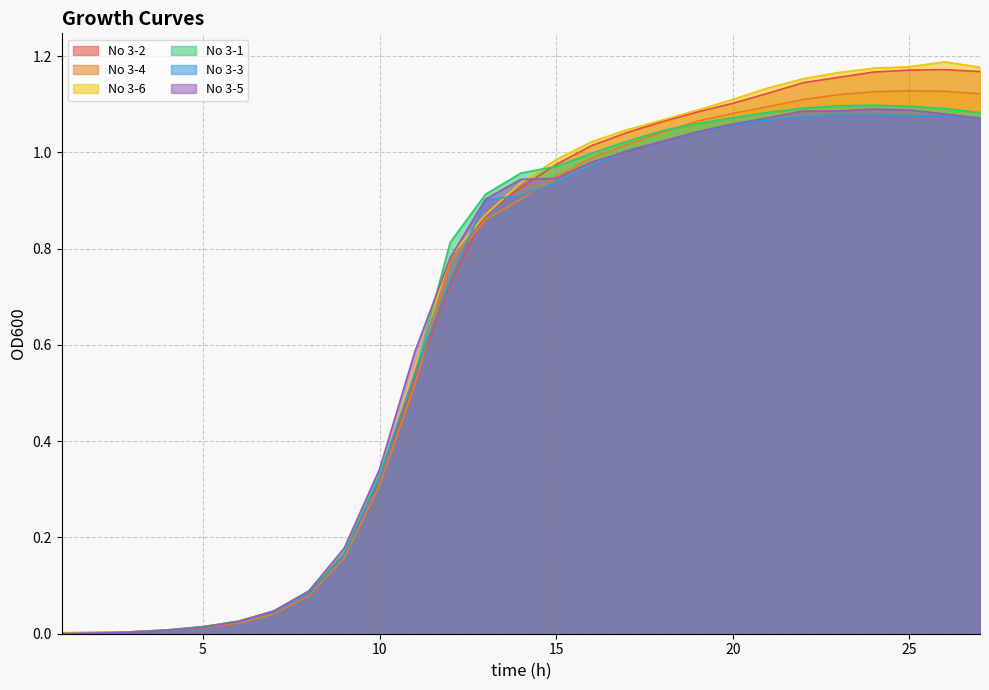

What is the value of the No 3-2 point at the 9th from the left?

0.2